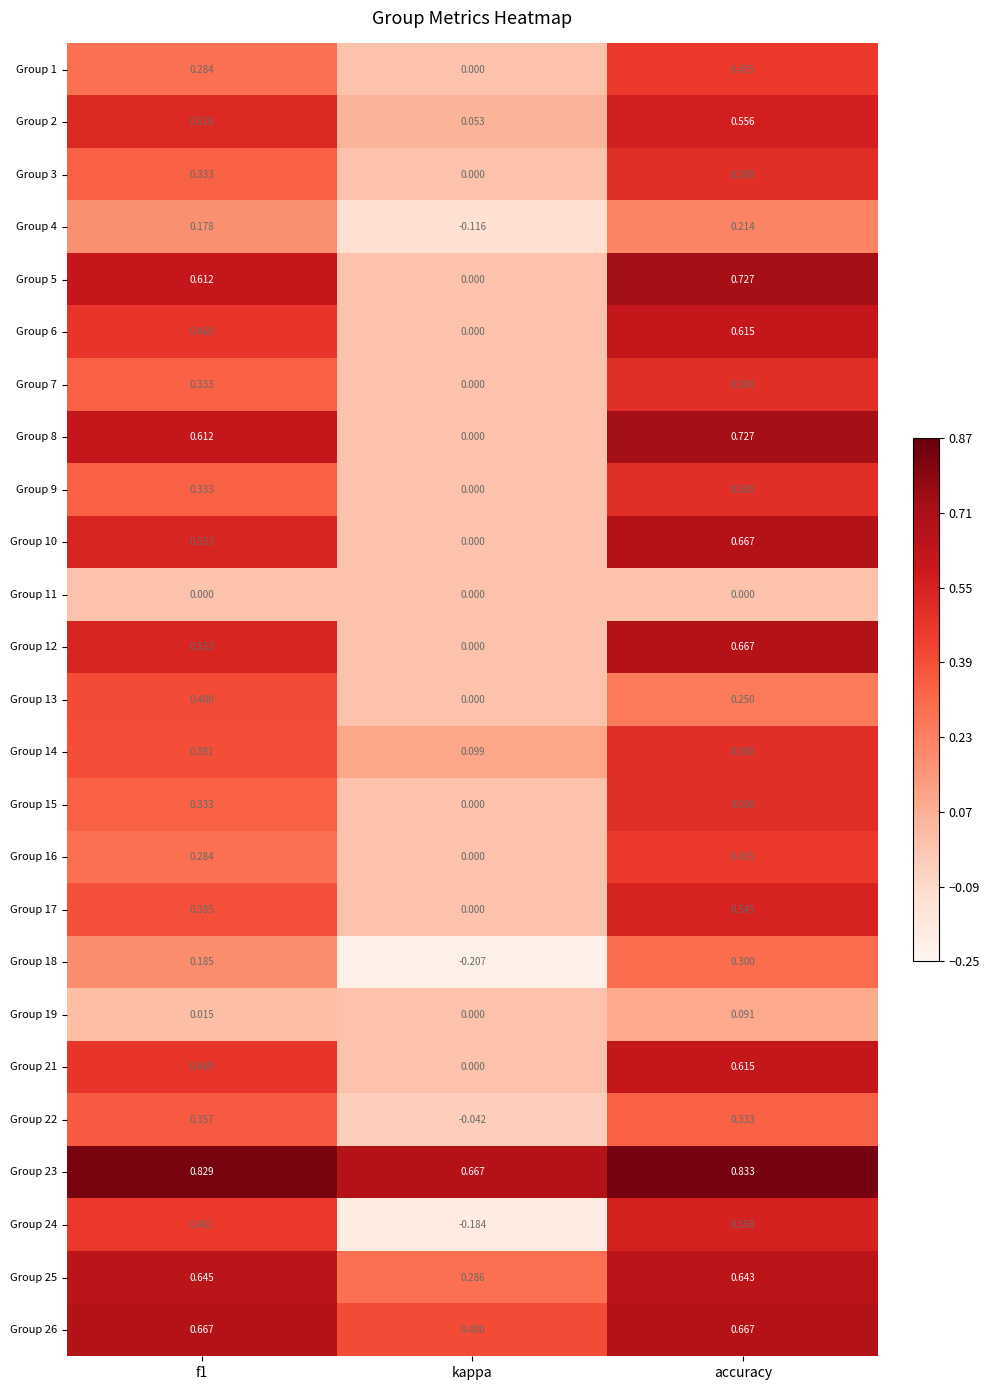

Which category has the lowest value in the Group 13 series?

kappa